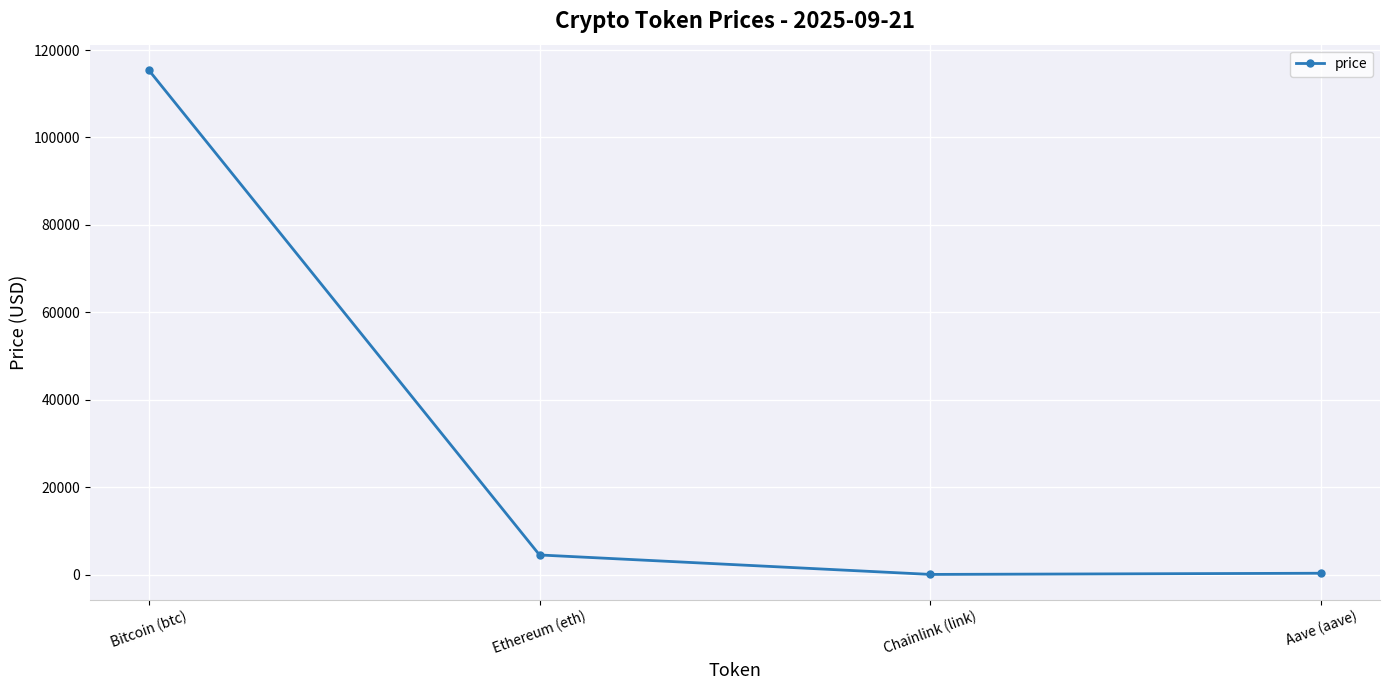

What is the average value?

30060.6